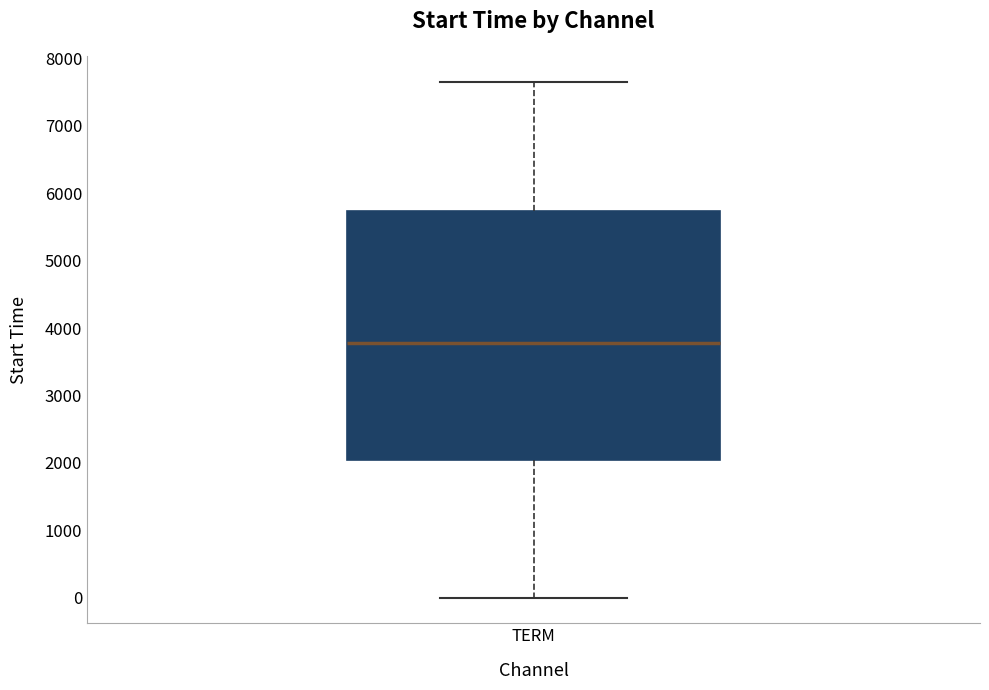

Transcribe this box plot: give where the median line is, the range the box spans, and where the two whiskers end, as read against the y-axis. The values are not printed on the chart, so give them approximately, as read against the axis.

median 3800, box 2000 to 5700, whiskers 0 to 7700